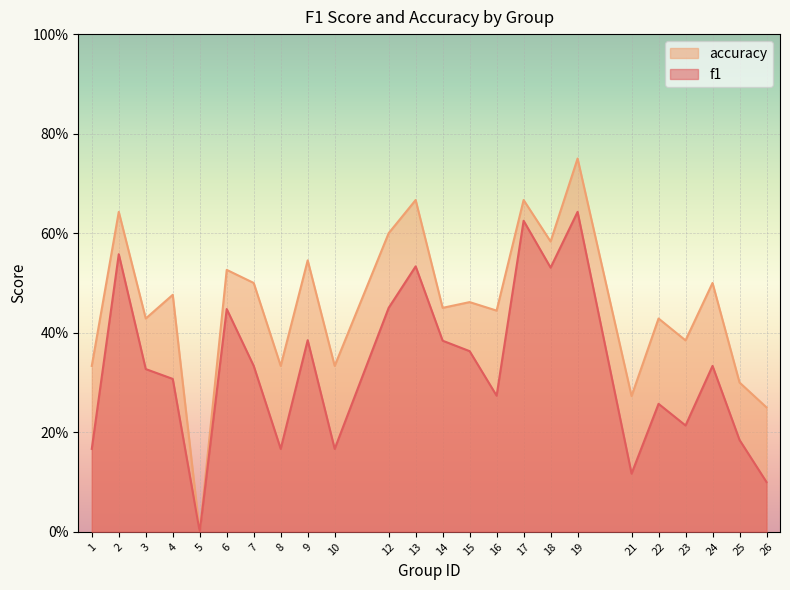

Which category has the lowest value in the accuracy series?

5